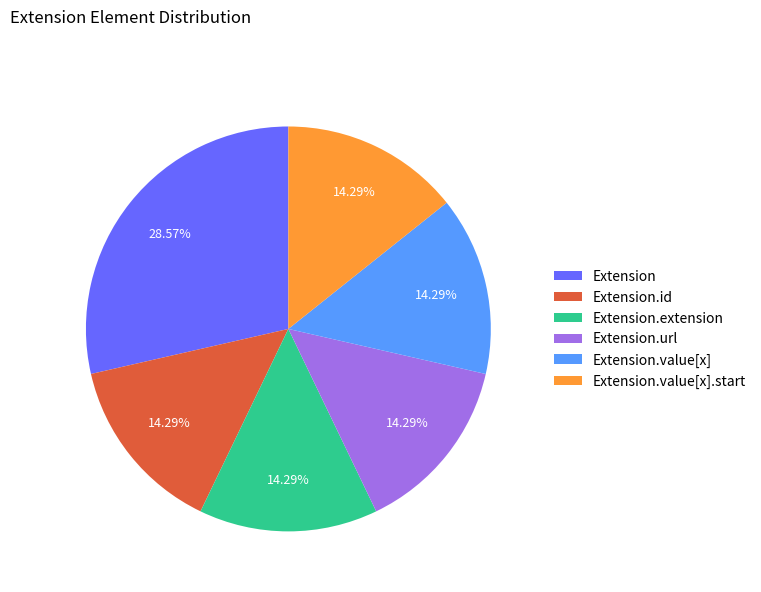

To the nearest percent, what is the difference between the Extension.value[x].start and Extension slice percentages?

14%